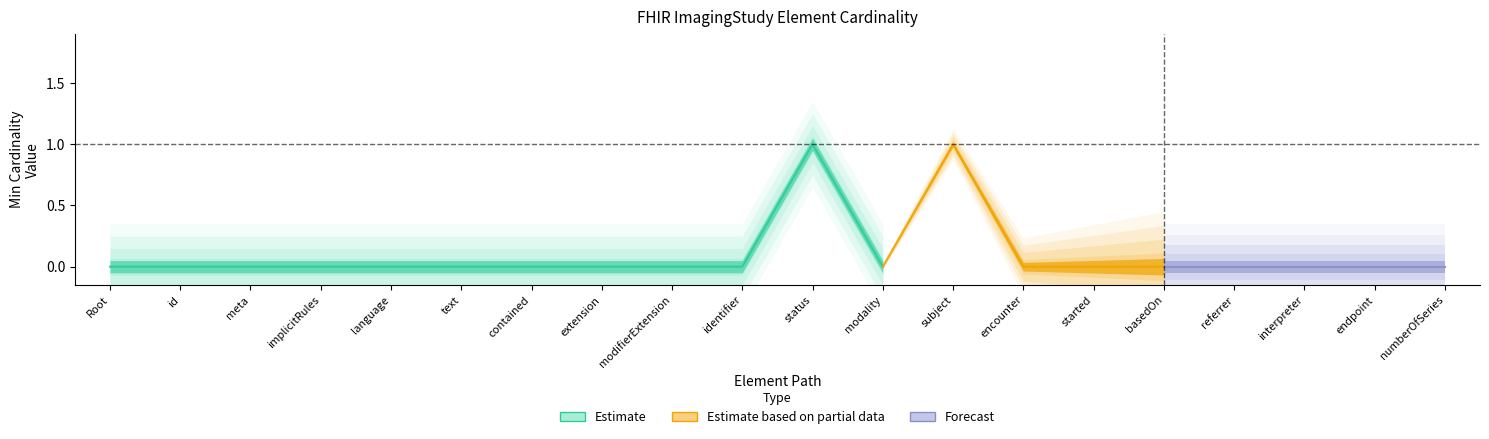

Where is the first local minimum for Min?

ImagingStudy.modality